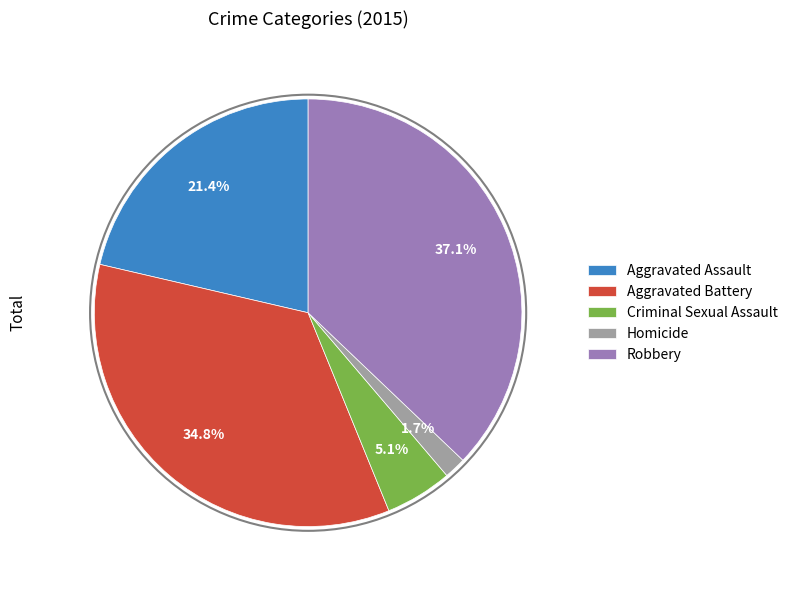

To the nearest percent, what portion does Robbery represent?

37%